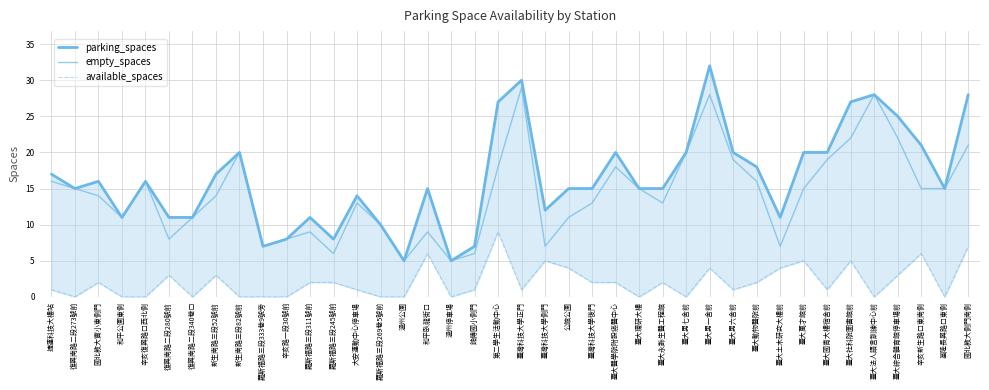

What position from the right is 復興南路二段273號前?

39